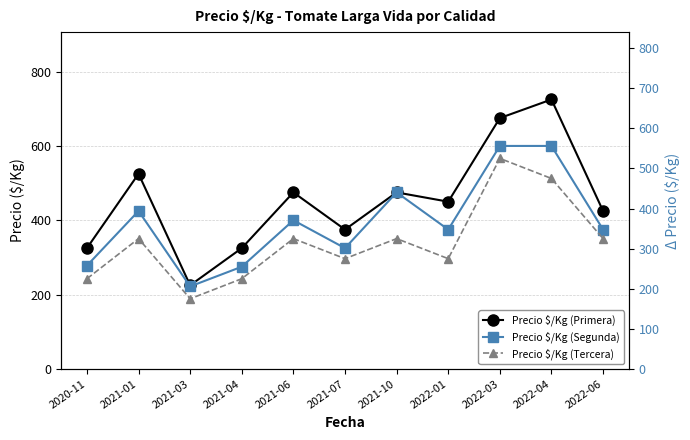

The value of Precio $/Kg (Segunda) at 2021-07 is 325. True or false?

True